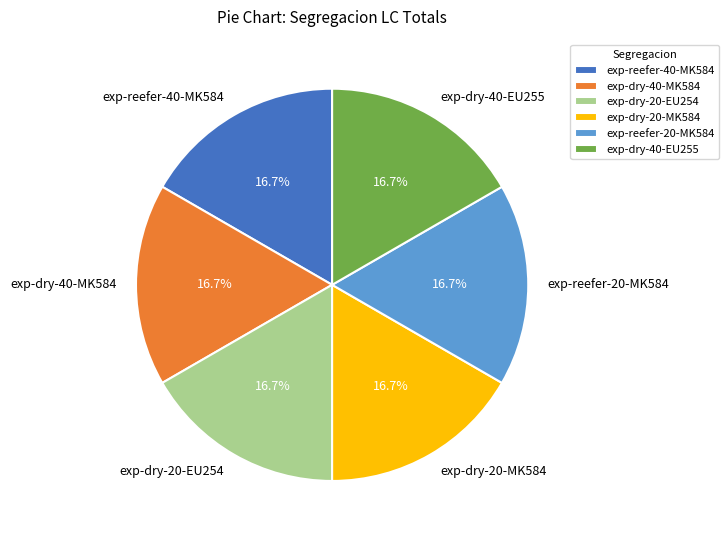

How many segments does this pie chart have?

6